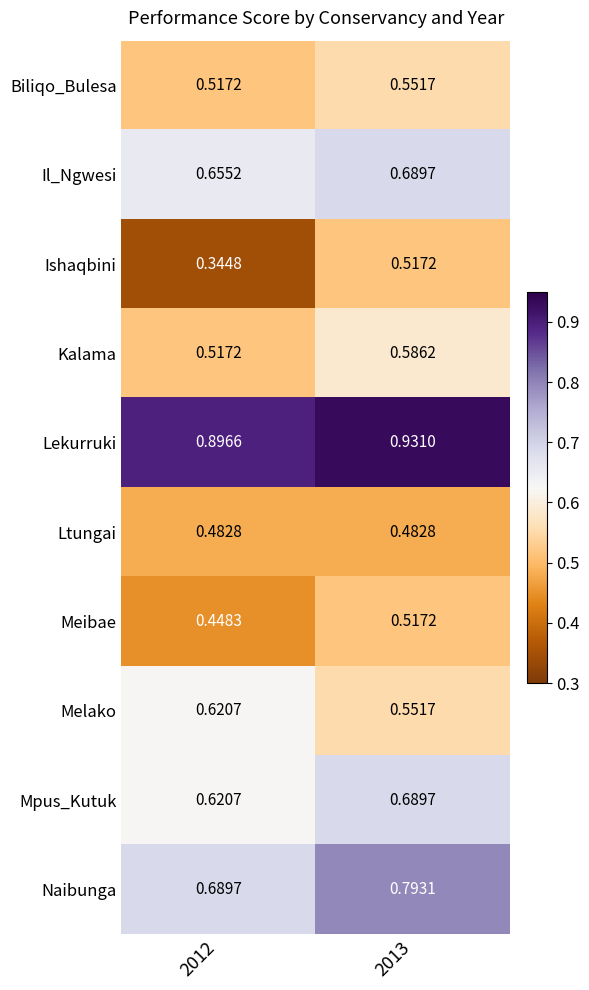

At how many categories does at least one series exceed 0?

2